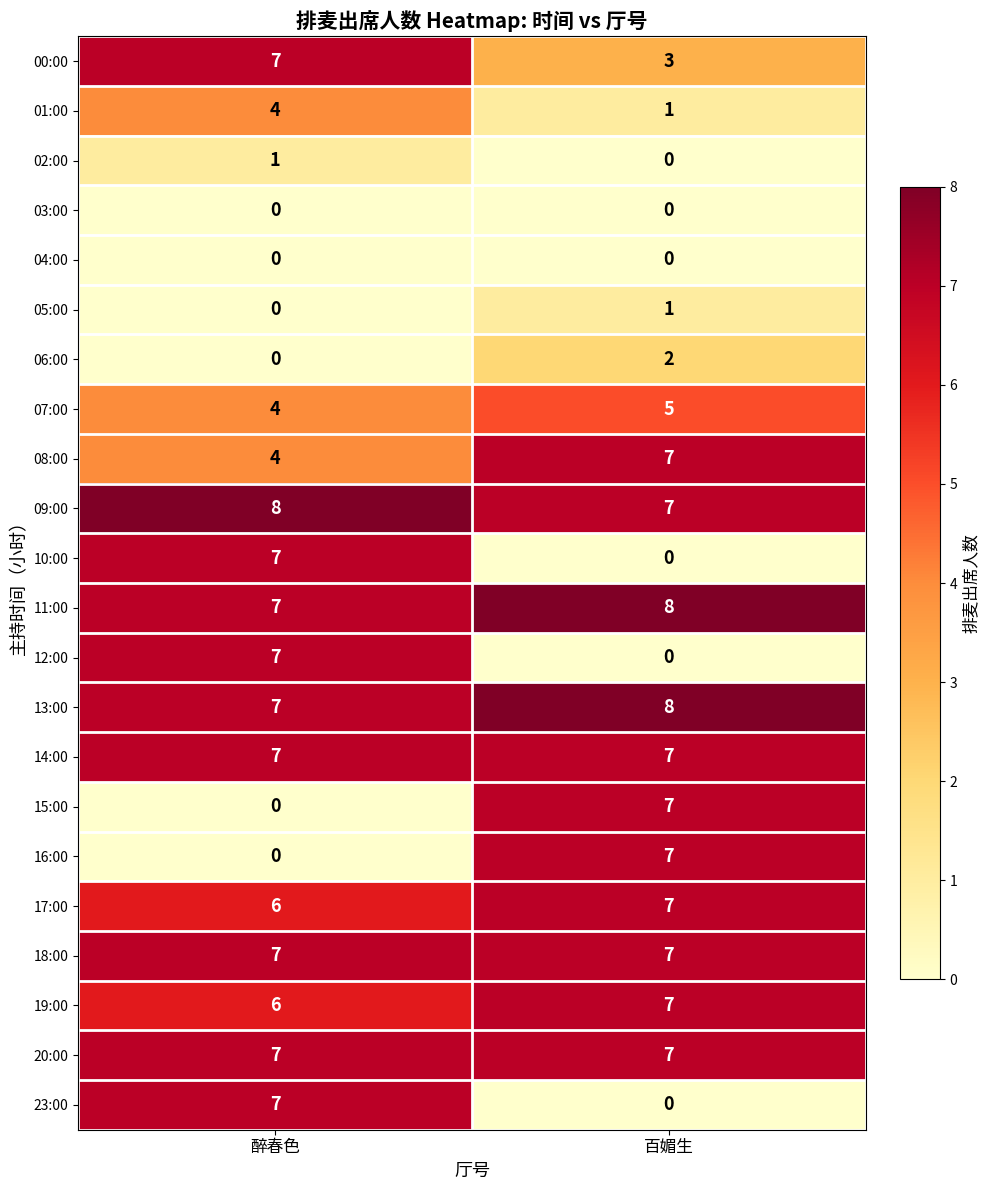

At how many categories does at least one series exceed 6?

2